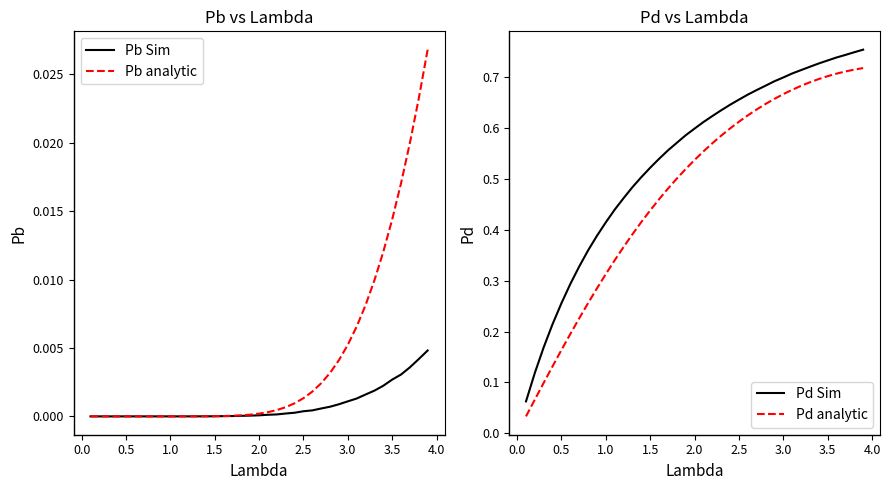

True or false: Pd analytic and Pd Sim intersect in this chart.

False